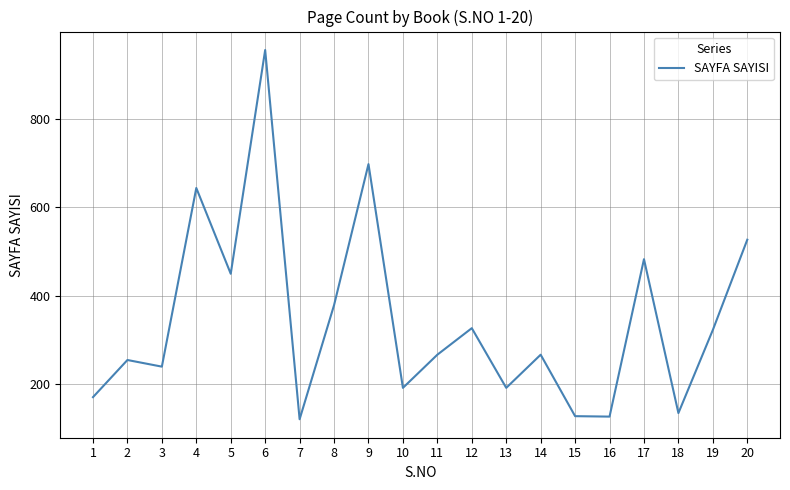

At which label is the value closest to 538?

20